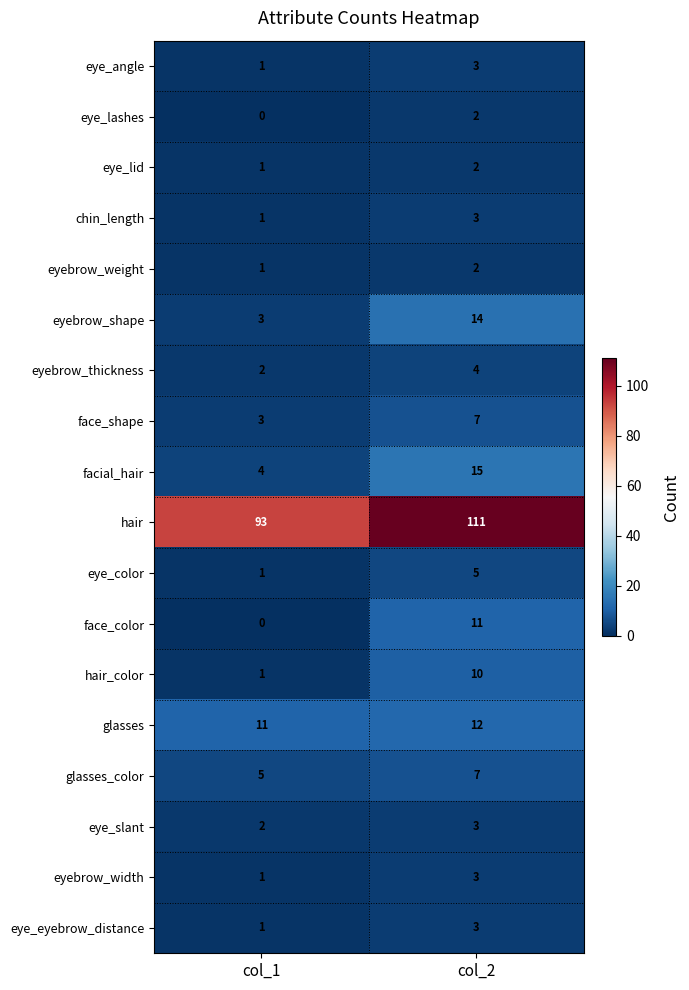

Which series has the widest spread of values?

hair